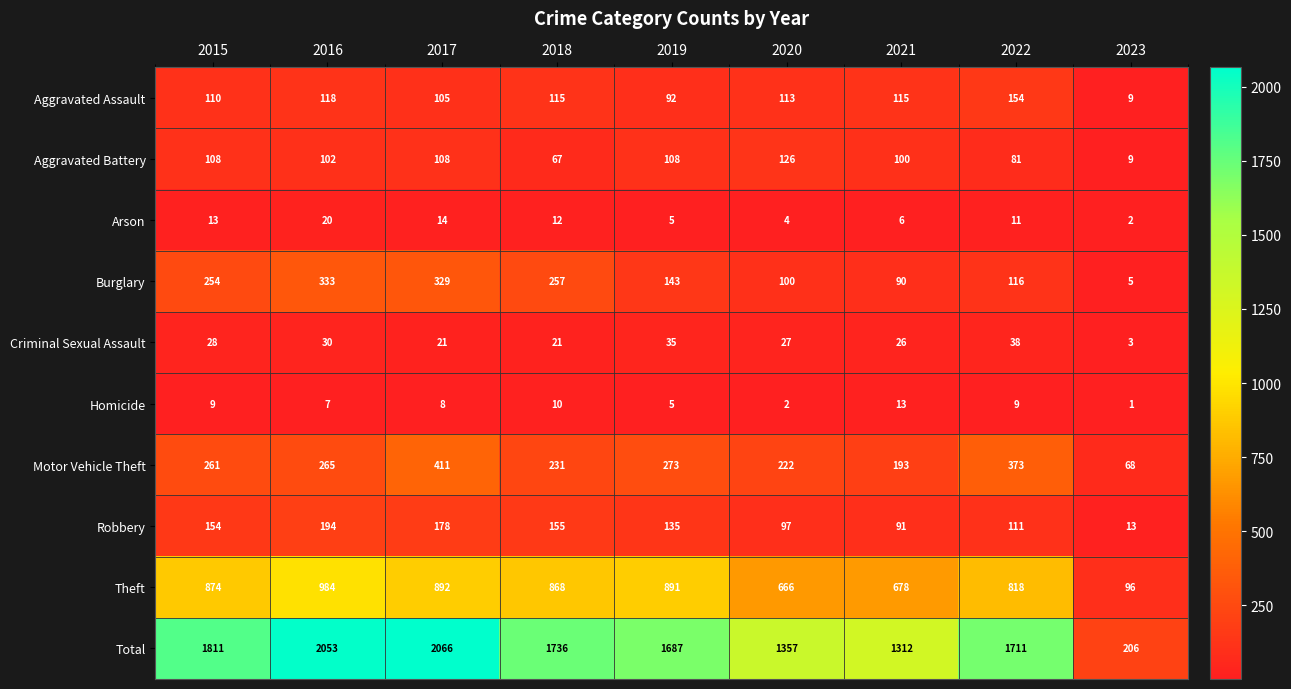

What is the average value of the Arson series?

10